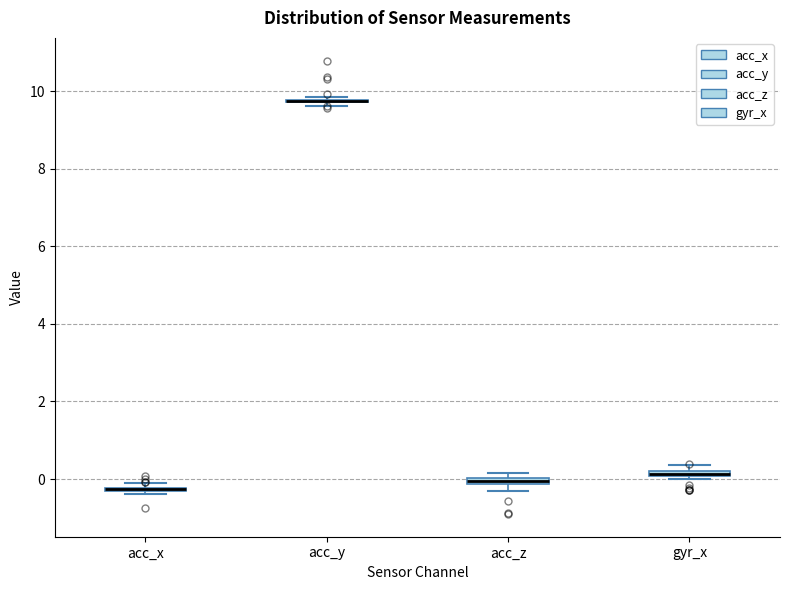

Where is the lower edge of the box for acc_z on the y-axis? The values are not printed on the chart, so give them approximately, as read against the axis.

-0.2